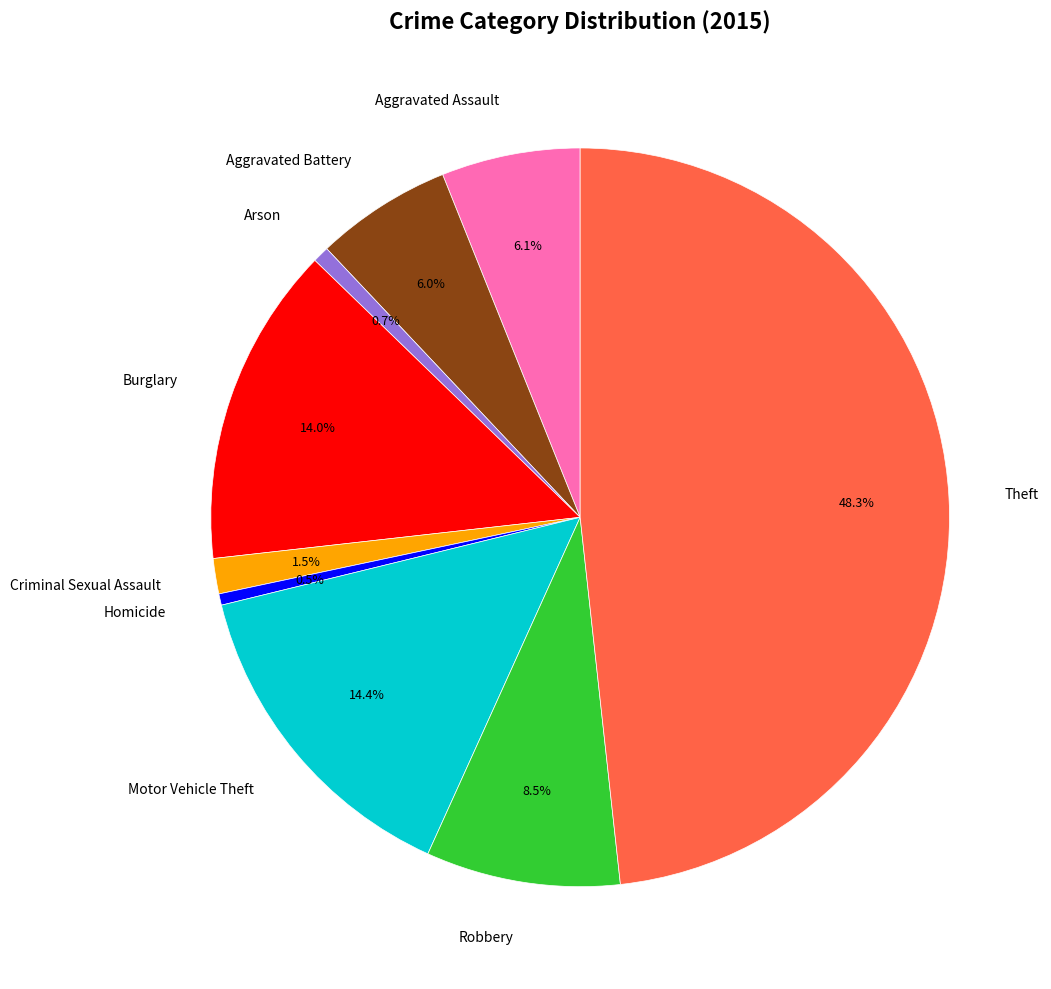

Do Aggravated Assault and Homicide together represent more than half of the pie?

No